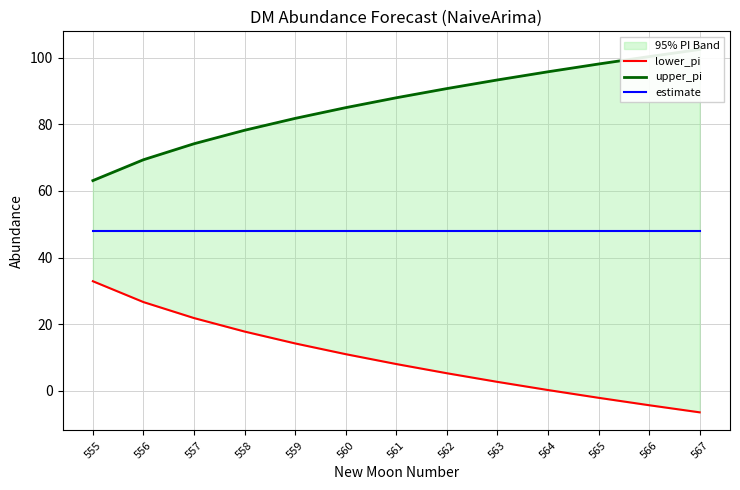

Rank the series by their average value, from highest to lowest.

upper_pi, estimate, lower_pi